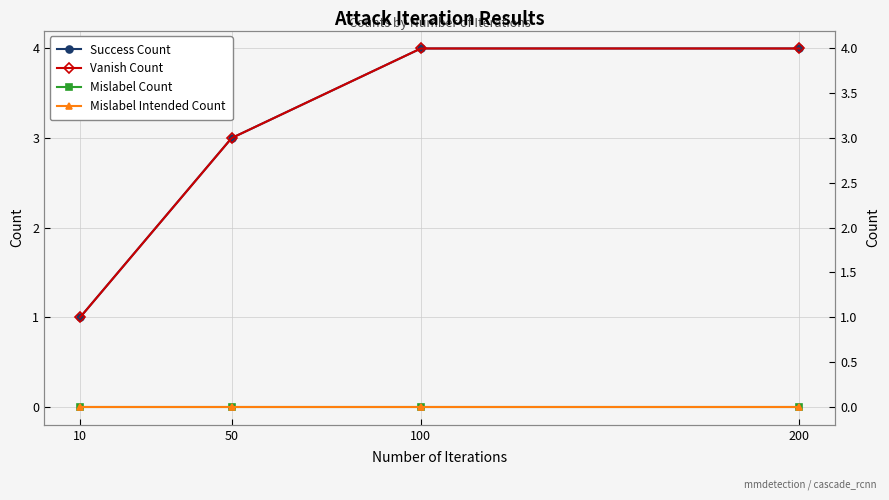

Which has a higher value, 200 or 100?

200